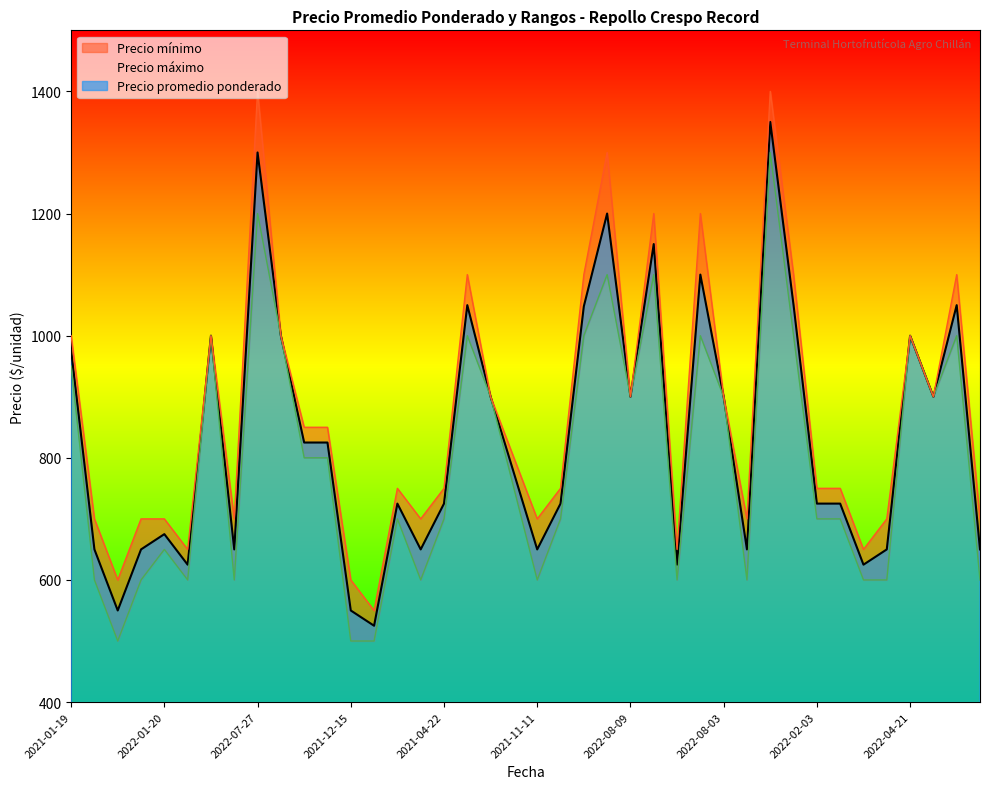

True or false: Precio promedio ponderado has a value of 272 at 2021-06-23.

False